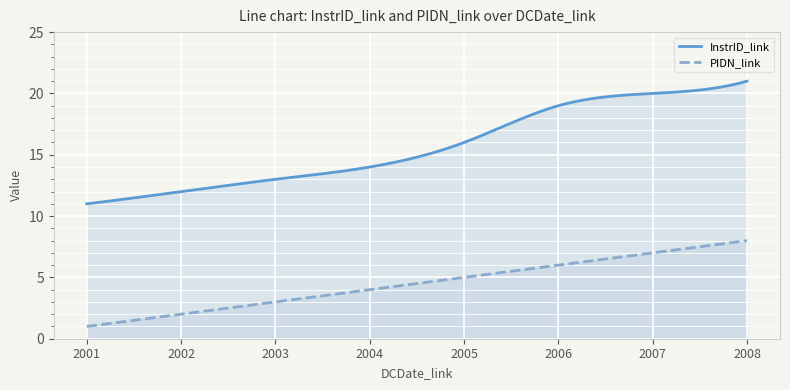

What is the spread (max minus min) of values at 2001-01-01?

10